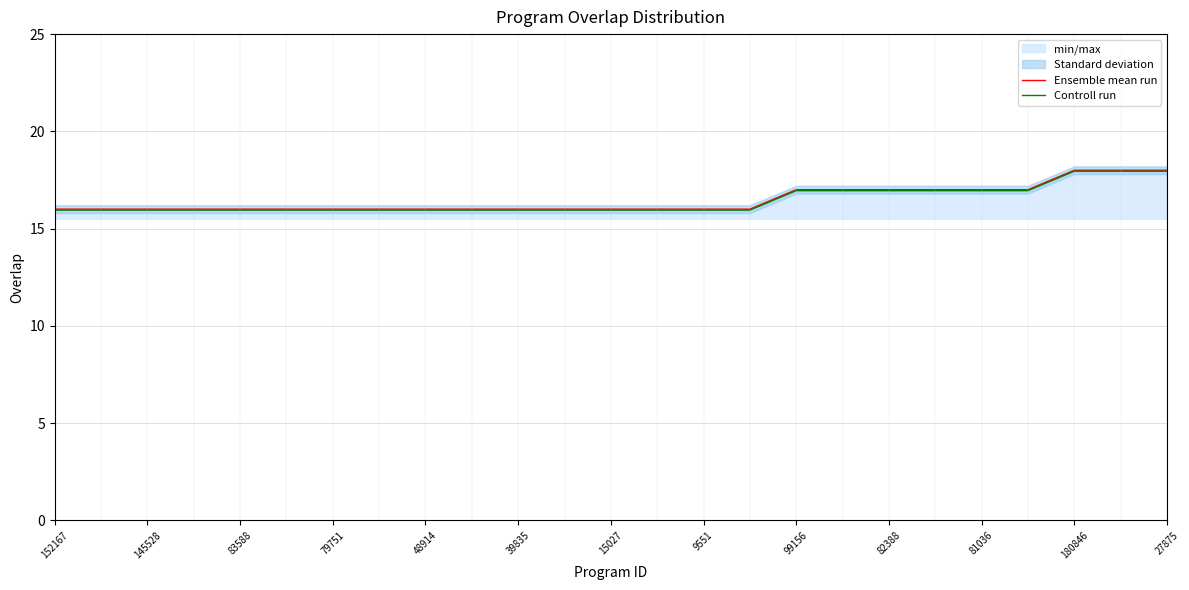

The Ensemble mean run series shows 27.8 at 152167. True or false?

False